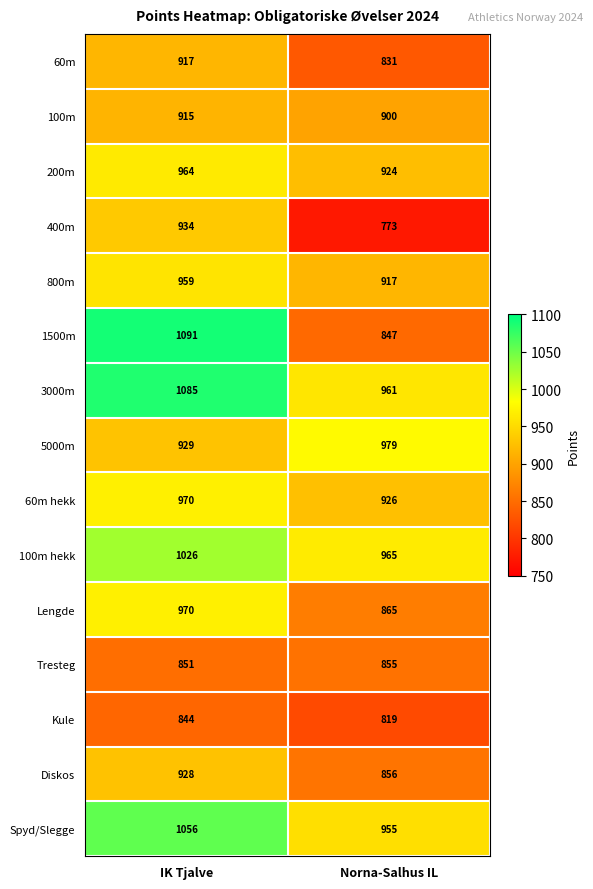

List the labels in order of 3000m value, smallest first.

Norna-Salhus IL, IK Tjalve